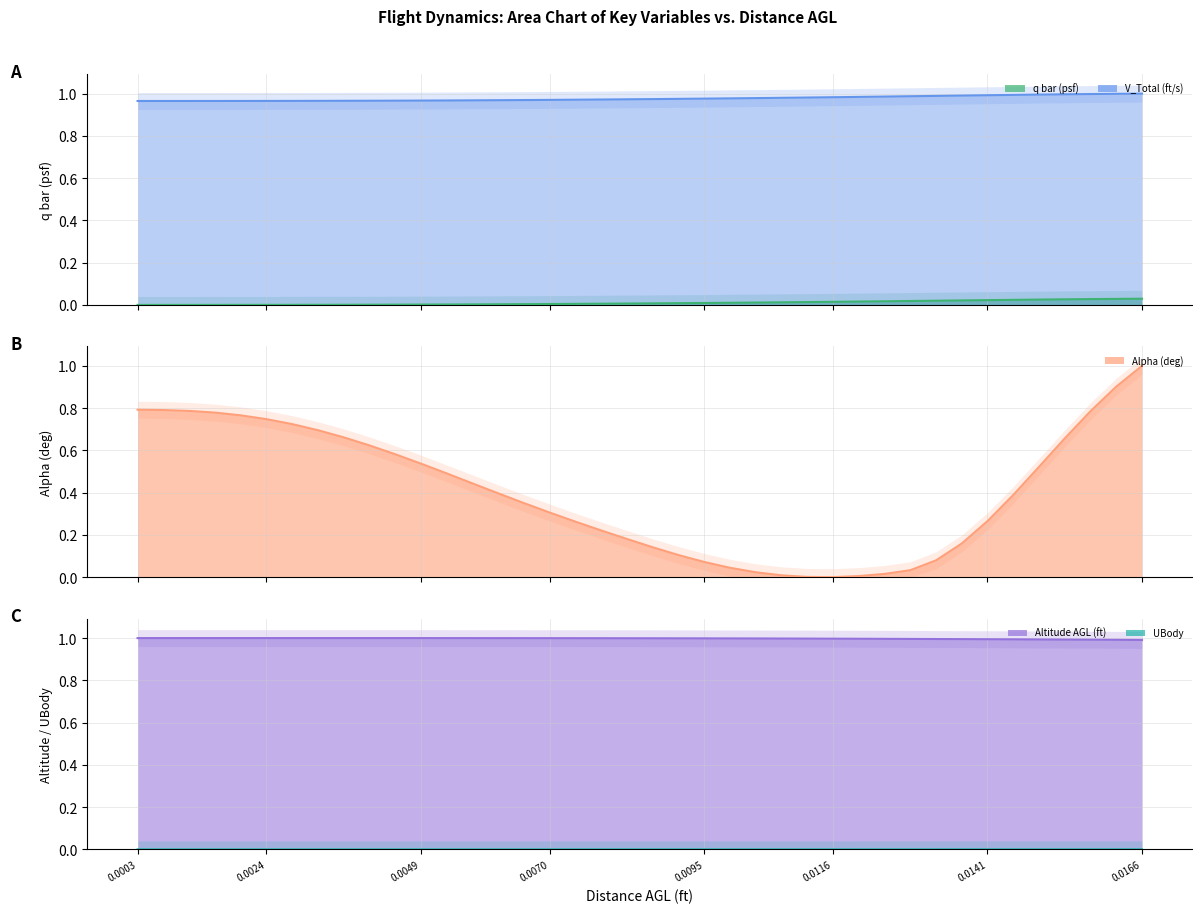

The value of Alpha (deg) at 0.0141 is 0.1. True or false?

False